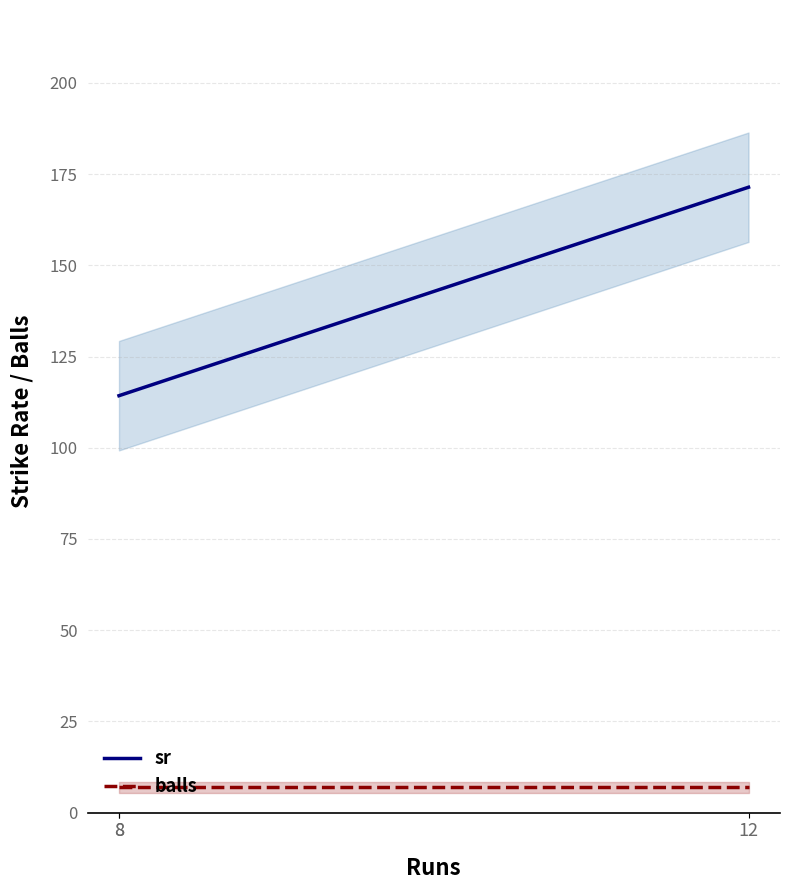

What is the sum of all balls values?

1400.0